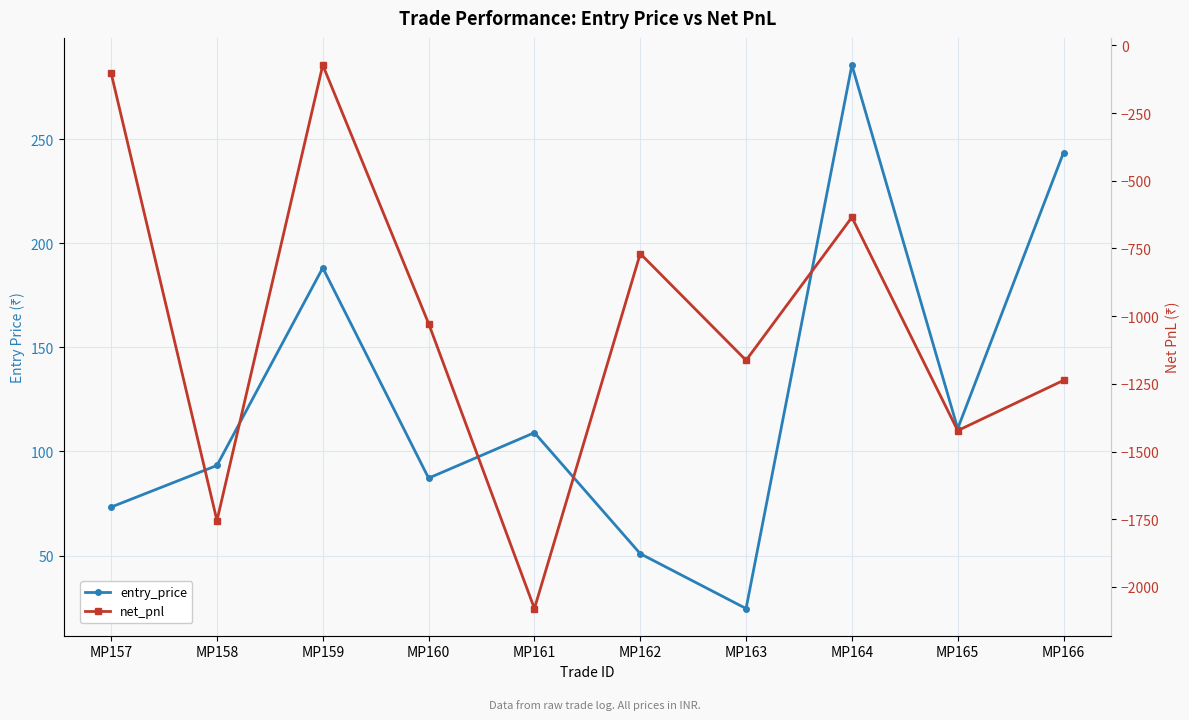

The value of entry_price at MP159 is 188.2. True or false?

True